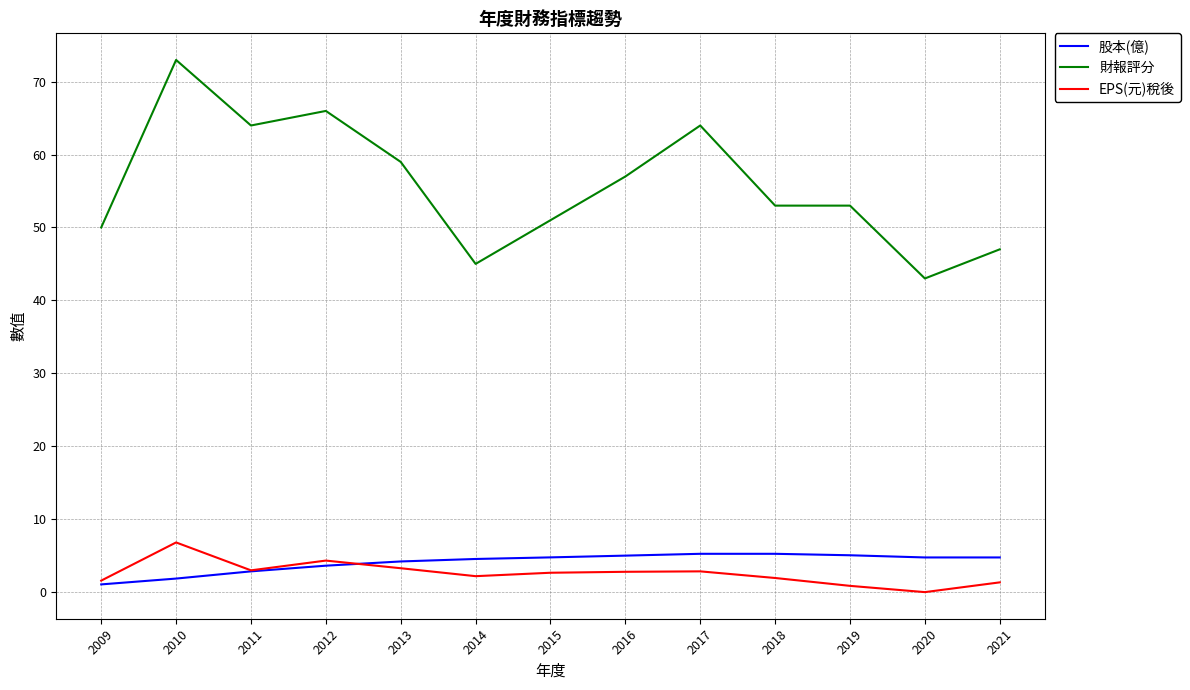

What is the difference between the maximum and minimum values in the EPS(元)稅後 series?

6.8